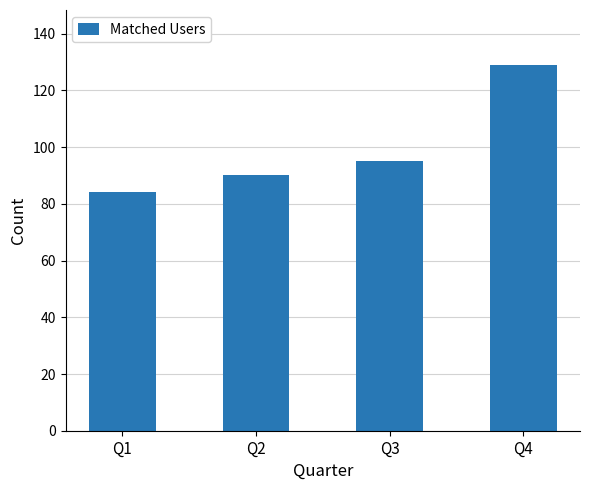

Count the number of categories in the chart.

4